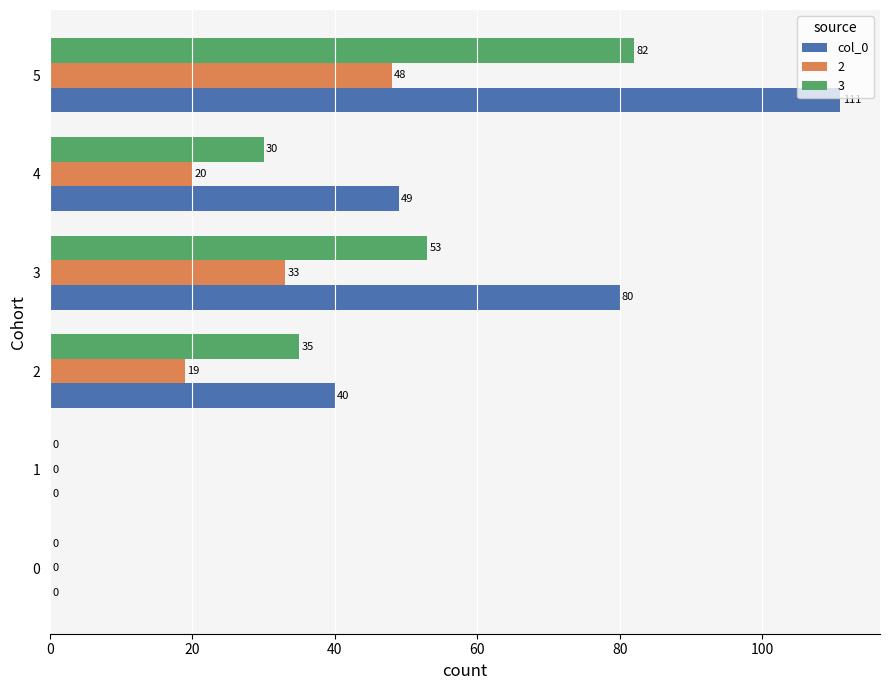

What is the highest value of the 3 series?

82